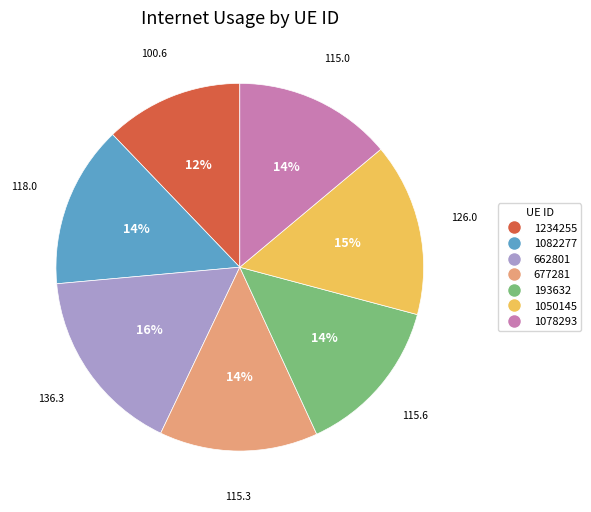

To the nearest percent, what is the average slice percentage?

14%